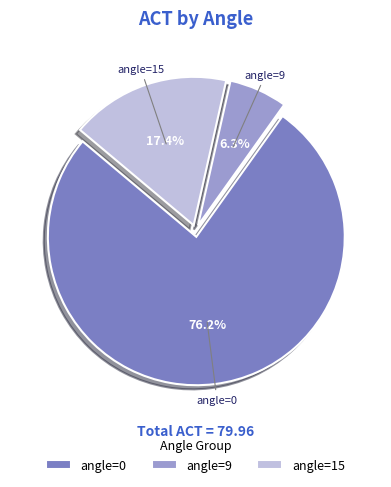

Rank the categories by value from lowest to highest.

angle=9, angle=15, angle=0